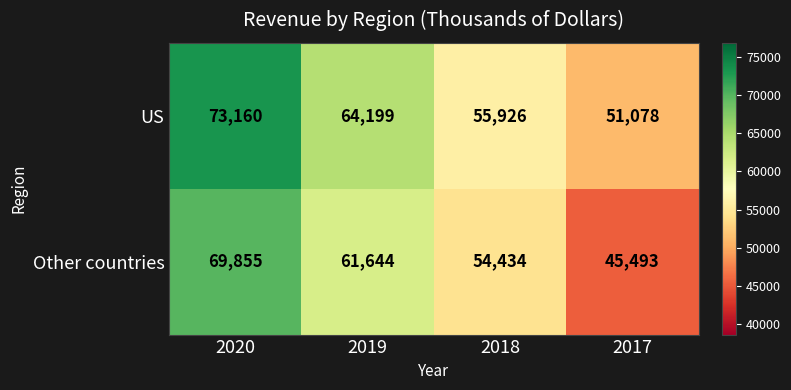

At which label does US reach its minimum?

2017